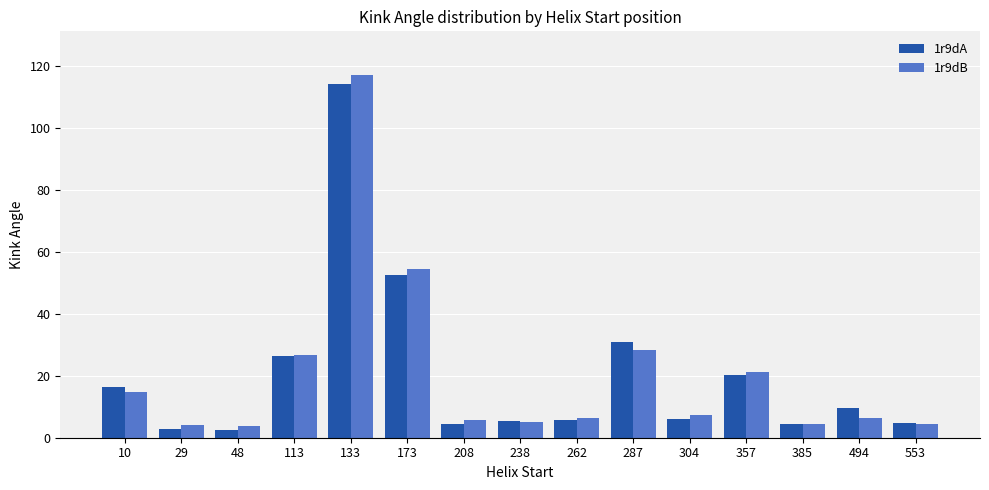

Which series changed the most between 113 and 494?

1r9dB